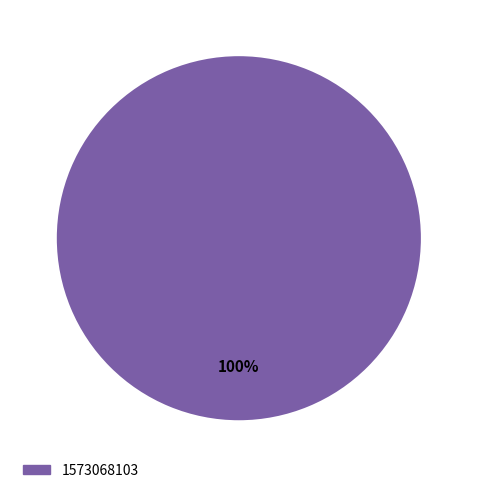

To the nearest percent, what portion does 1573068103 represent?

100%